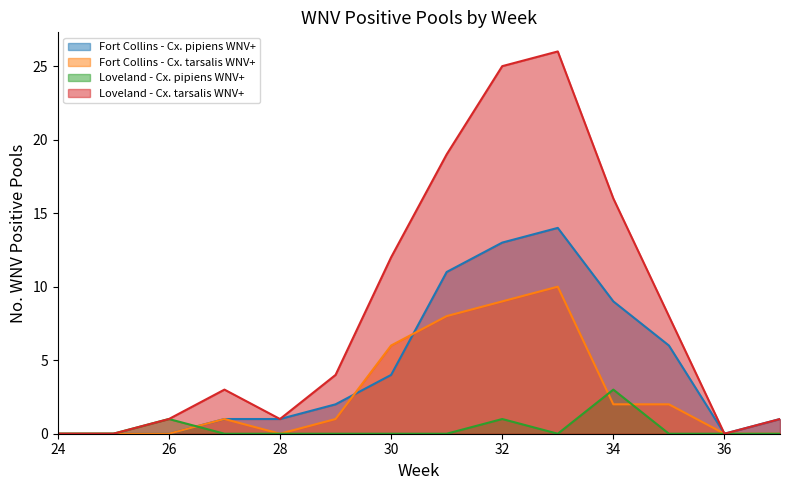

After their last crossing, which series has the higher values: Loveland - Cx. pipiens WNV+ or Fort Collins - Cx. pipiens WNV+?

Fort Collins - Cx. pipiens WNV+